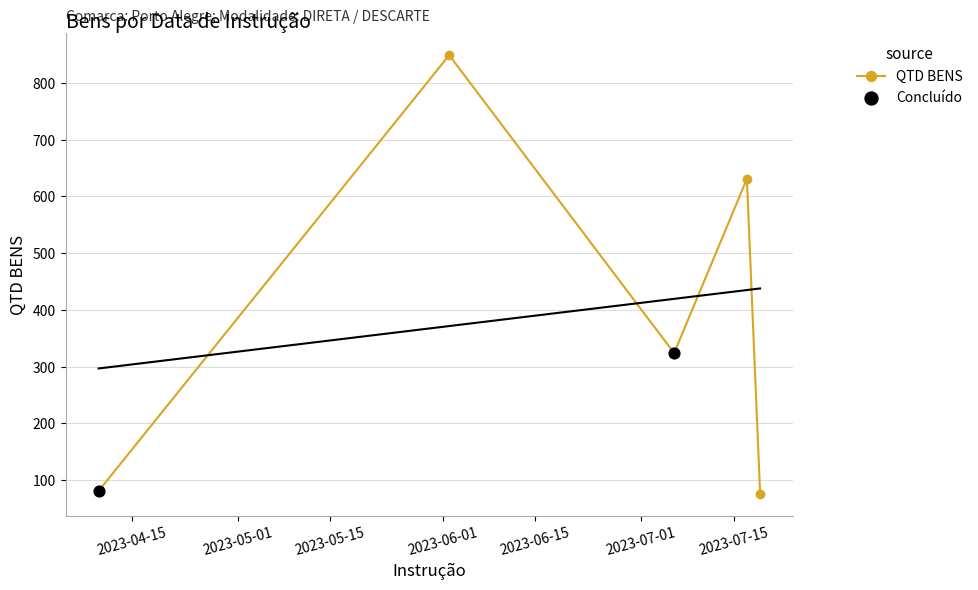

What is the ratio of the value at 2023-04-10 to the value at 2023-06-02?

0.1